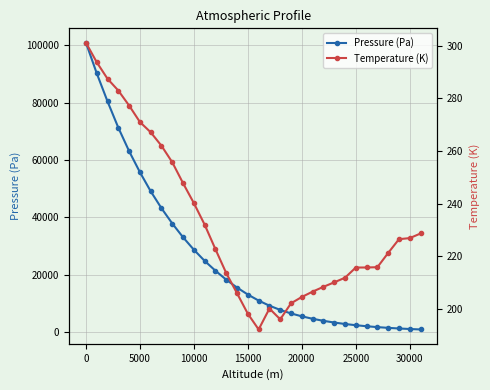

True or false: Pressure (Pa) and Temperature (K) cross at least once.

False